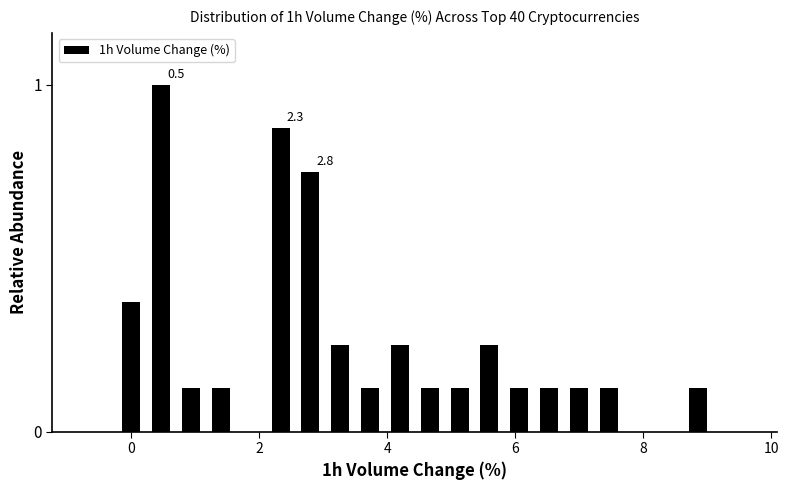

Around what value on the x-axis is the tallest bar? Give the approximate position of its centre, as read against the axis.

0.4